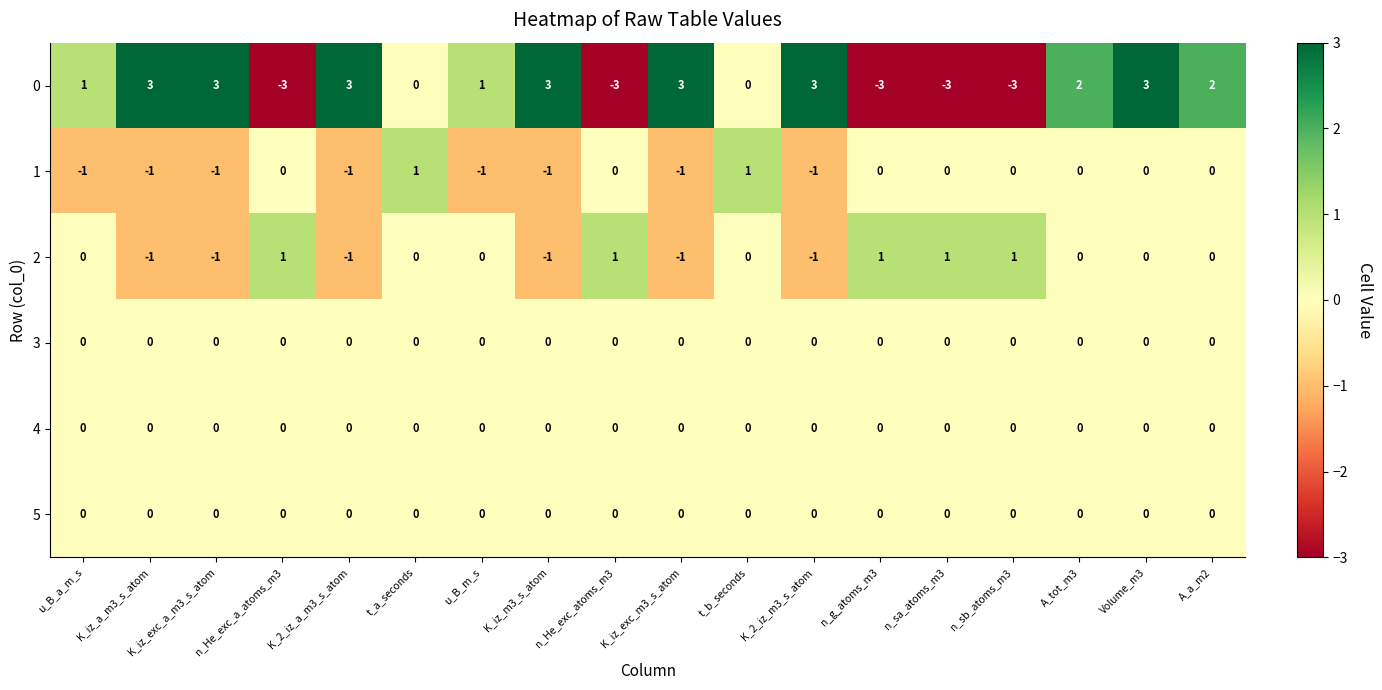

What is the difference between the highest and lowest values at n_He_exc_a_atoms_m3?

4